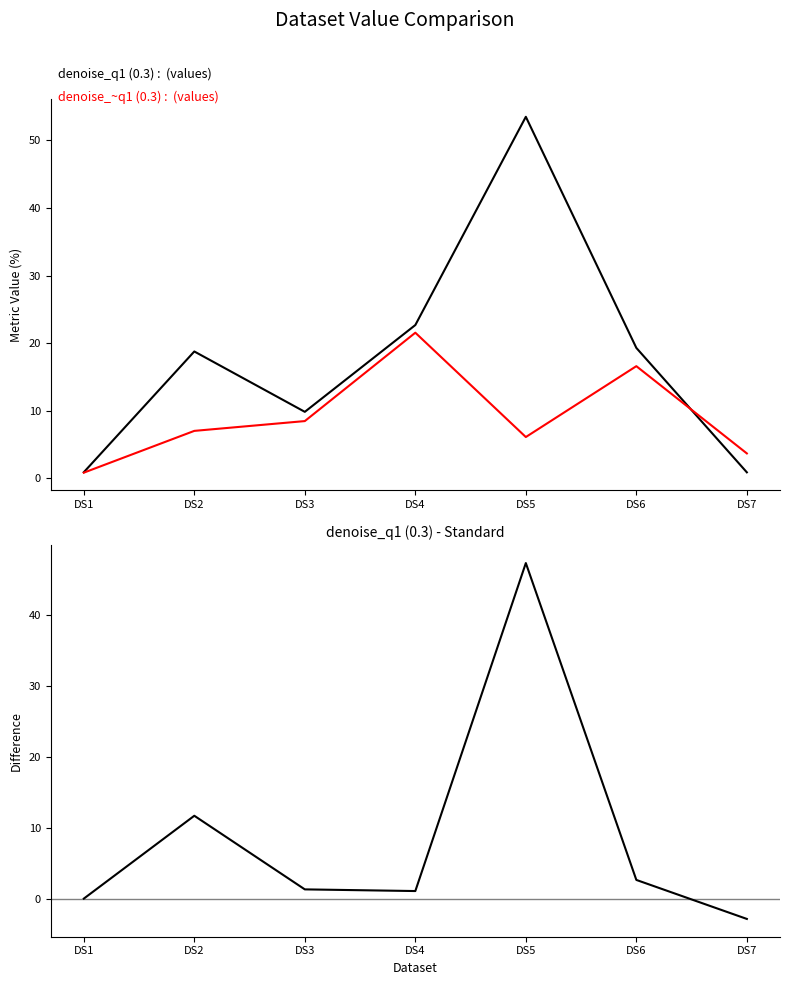

Reading right to left, list all the values displayed in this chart.

denoise_q1 (0.3): DS7=0.9	DS6=19.3	DS5=53.5	DS4=22.7	DS3=9.9	DS2=18.8	DS1=0.9
denoise_~q1 (0.3): DS7=3.7	DS6=16.6	DS5=6.1	DS4=21.6	DS3=8.5	DS2=7.0	DS1=0.9
denoise_q1 (0.3) - denoise_~q1 (0.3): DS7=-2.8	DS6=2.7	DS5=47.3	DS4=1.1	DS3=1.4	DS2=11.7	DS1=0.1